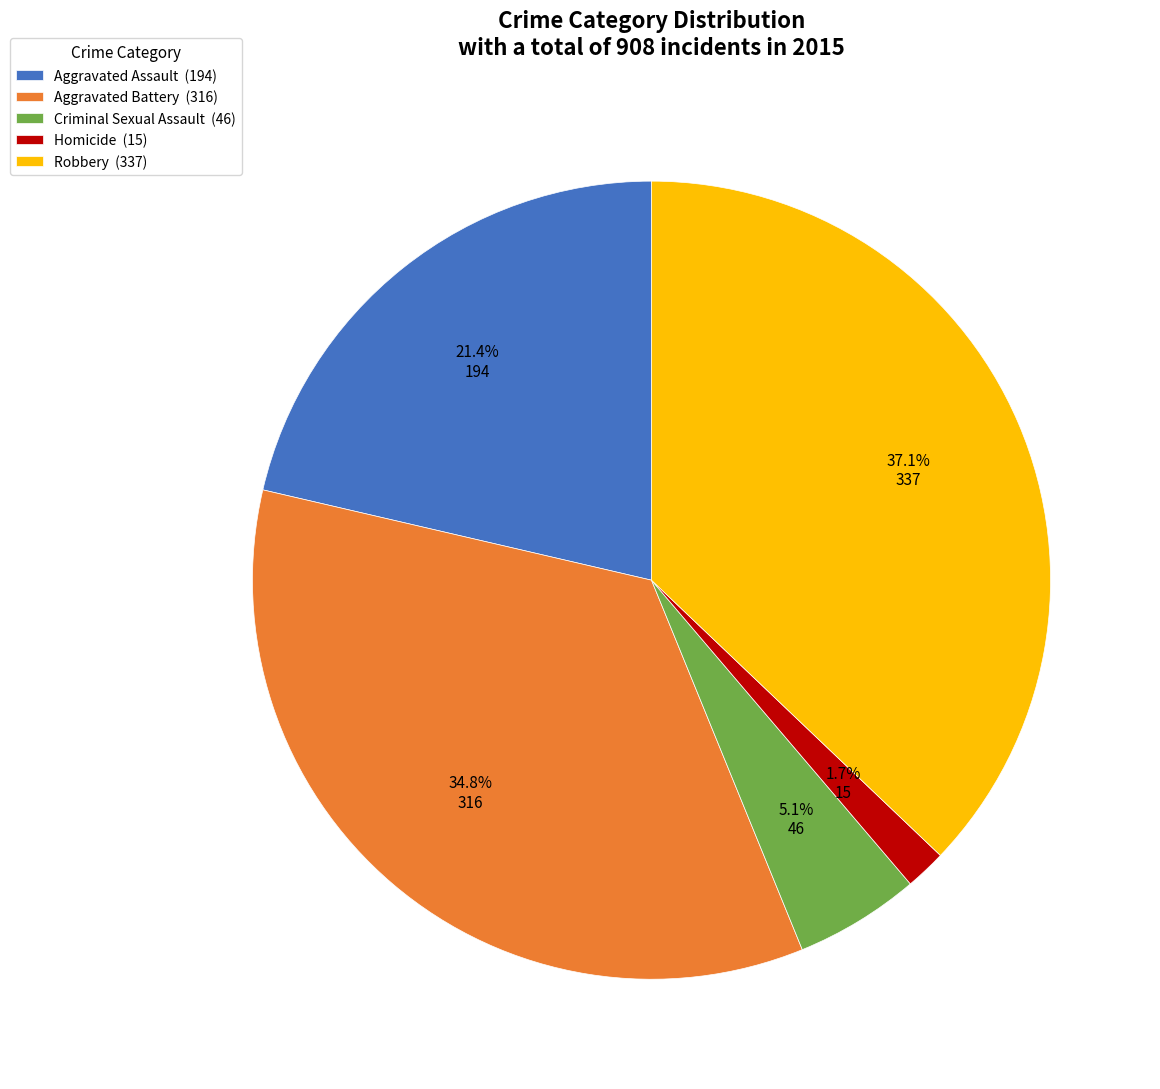

Which category has the biggest portion of the pie?

Robbery